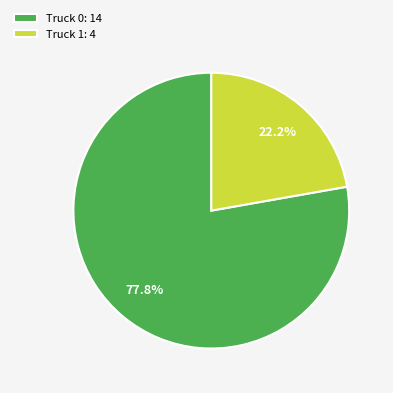

Is the sum of Truck 1 and Truck 0 greater than half?

Yes